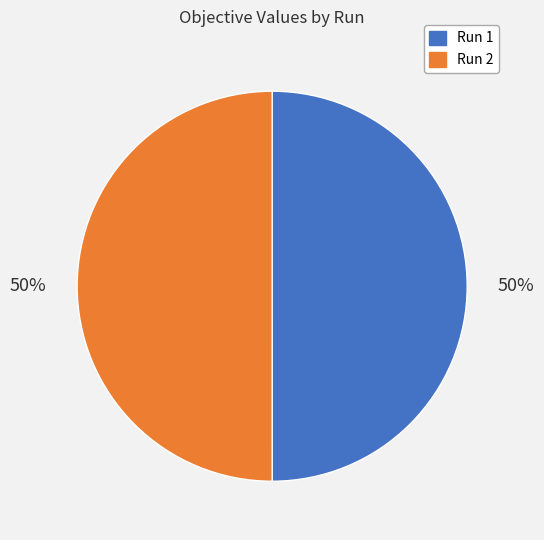

The Run 1 slice represents 61% of the pie. True or false?

False